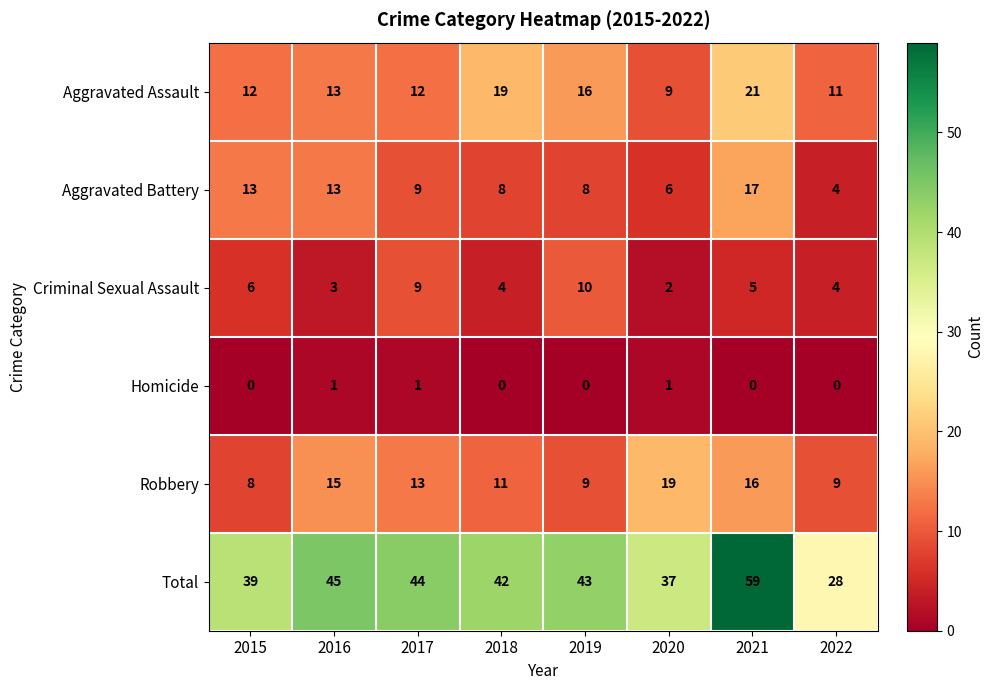

What is the difference between the maximum and minimum values in the Aggravated Battery series?

13